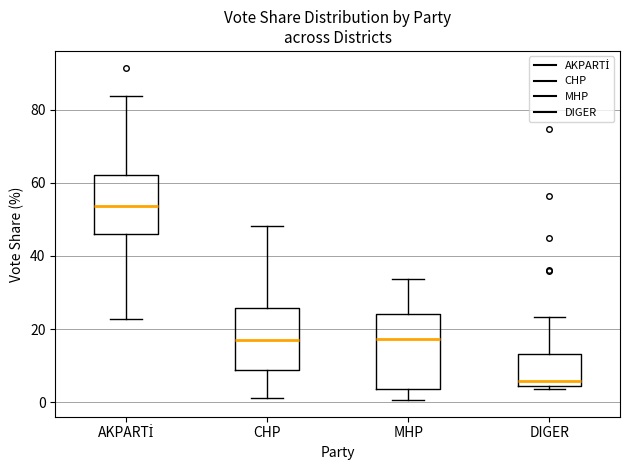

Reading left to right, read every box against the y-axis: the position of its median line, the range the box covers, and the ends of its whiskers. The values are not printed on the chart, so give them approximately, as read against the axis.

AKPARTİ: median 54, box 46 to 62, whiskers 22 to 84
CHP: median 18, box 8 to 26, whiskers 2 to 48
MHP: median 18, box 4 to 24, whiskers 0 to 34
DIGER: median 6, box 4 to 14, whiskers 4 (just below the box's lower edge) to 24